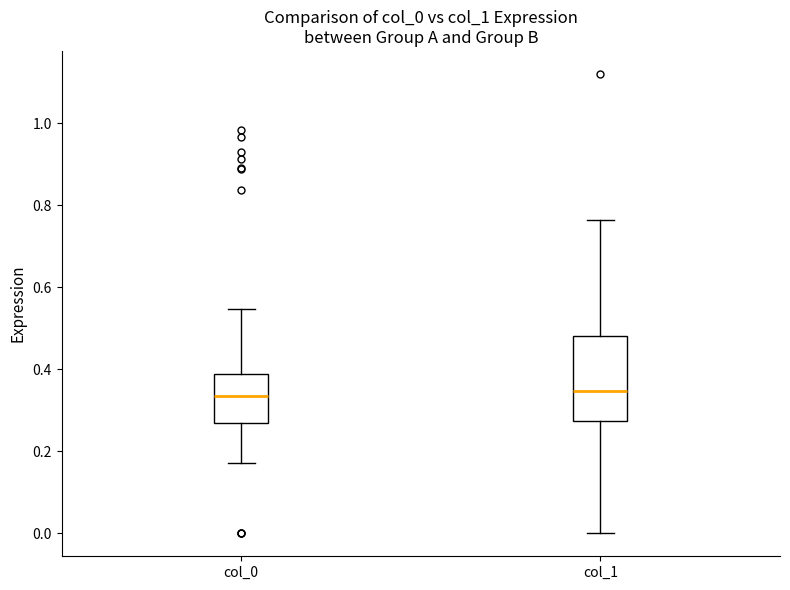

Reading left to right, read every box against the y-axis: the position of its median line, the range the box covers, and the ends of its whiskers. The values are not printed on the chart, so give them approximately, as read against the axis.

col_0: median 0.34, box 0.26 to 0.38, whiskers 0.18 to 0.54
col_1: median 0.34, box 0.28 to 0.48, whiskers 0.00 to 0.76